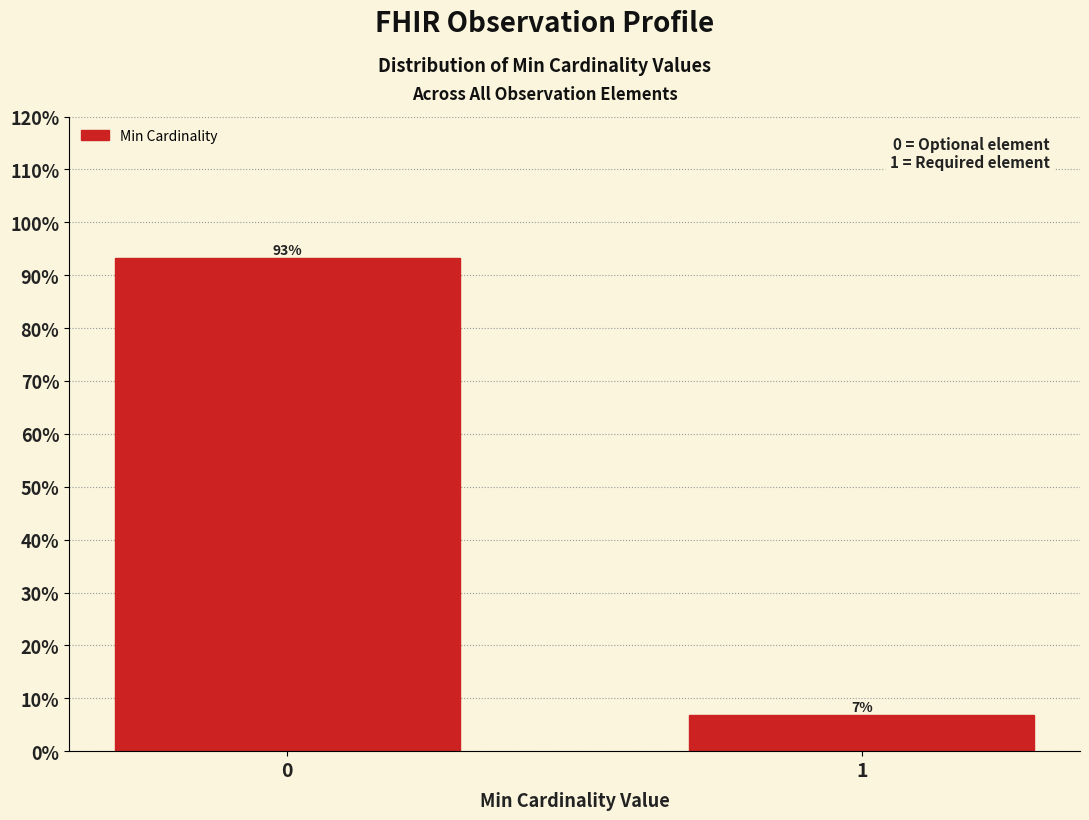

What is the average value?

50.0